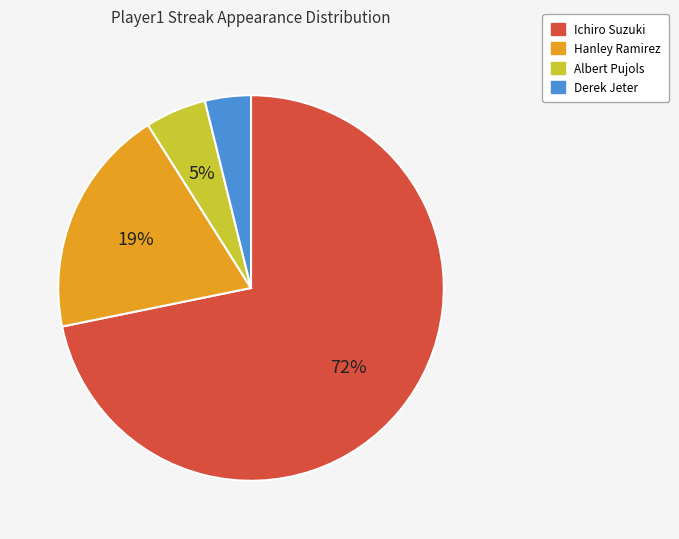

How many slices are in this pie chart?

4